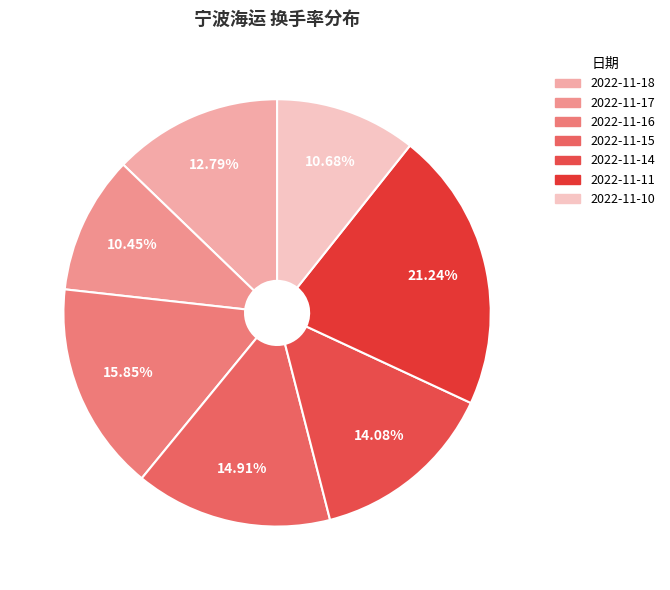

True or false: 2022-11-17 accounts for 2% of the total.

False